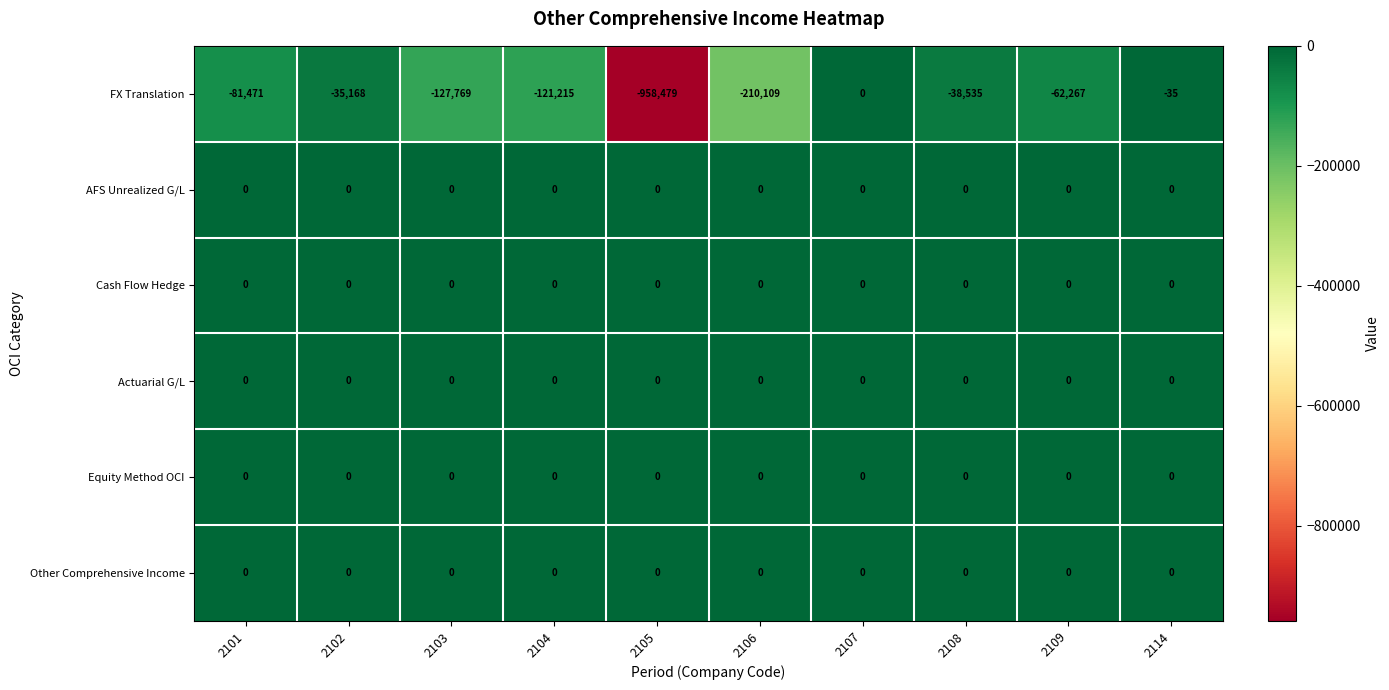

At which category is the sum across all series the highest?

2107